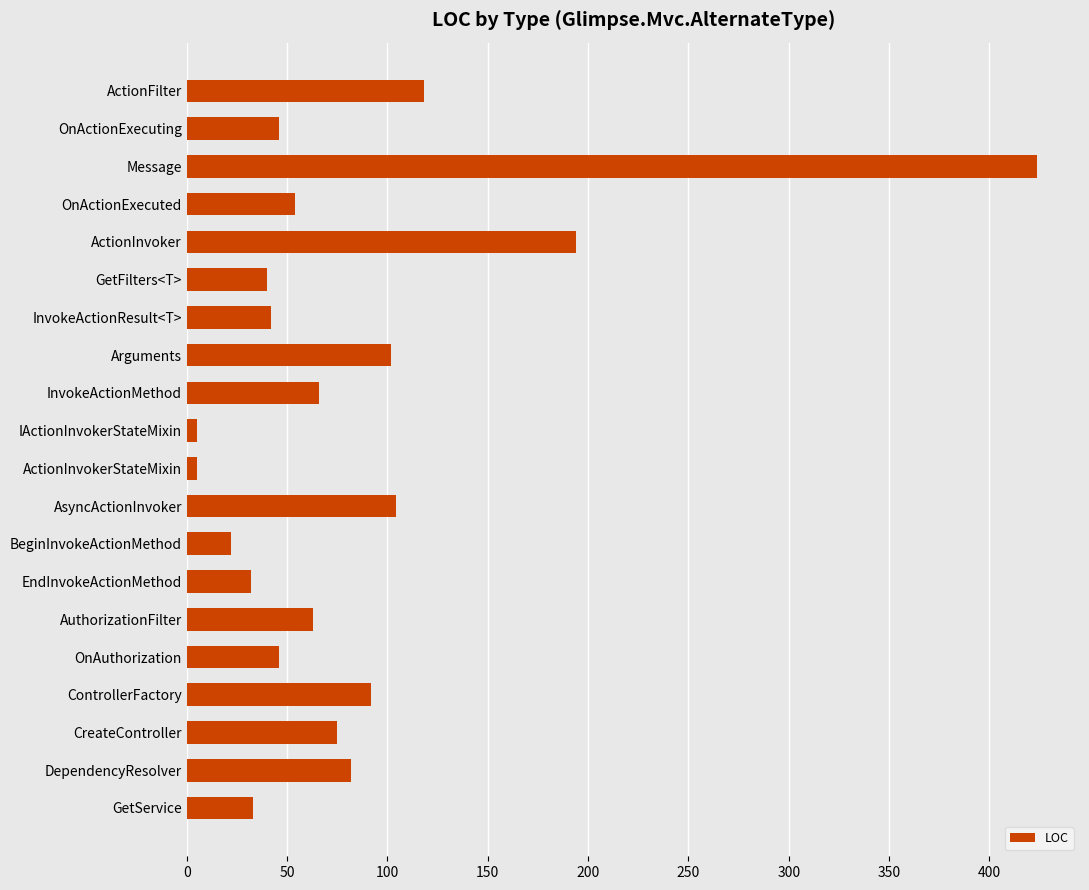

Which label corresponds to the largest value in the chart?

Message